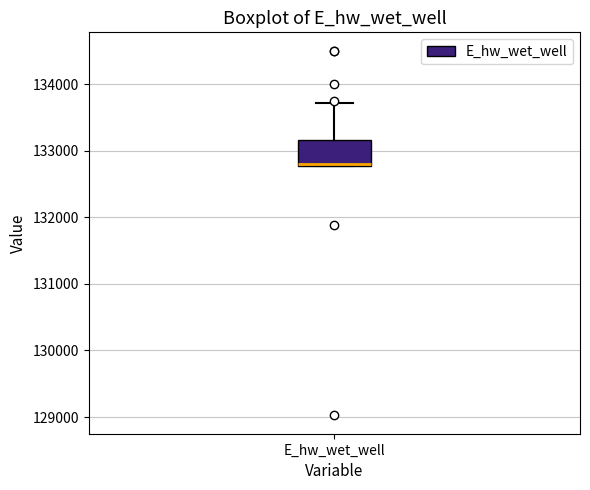

Where does the upper whisker of the box for E_hw_wet_well end on the y-axis? The values are not printed on the chart, so give them approximately, as read against the axis.

133700